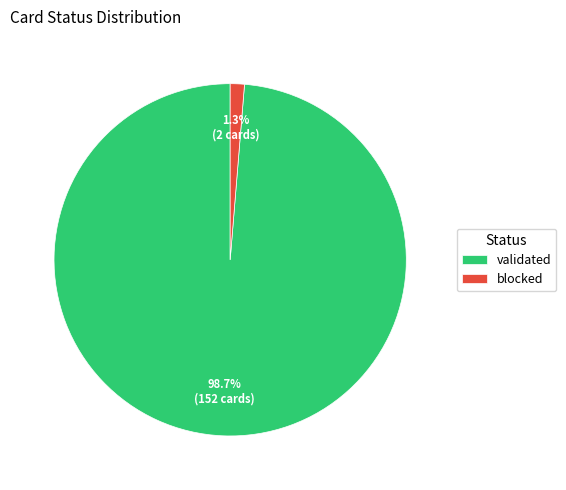

Between validated and blocked, which is larger?

validated